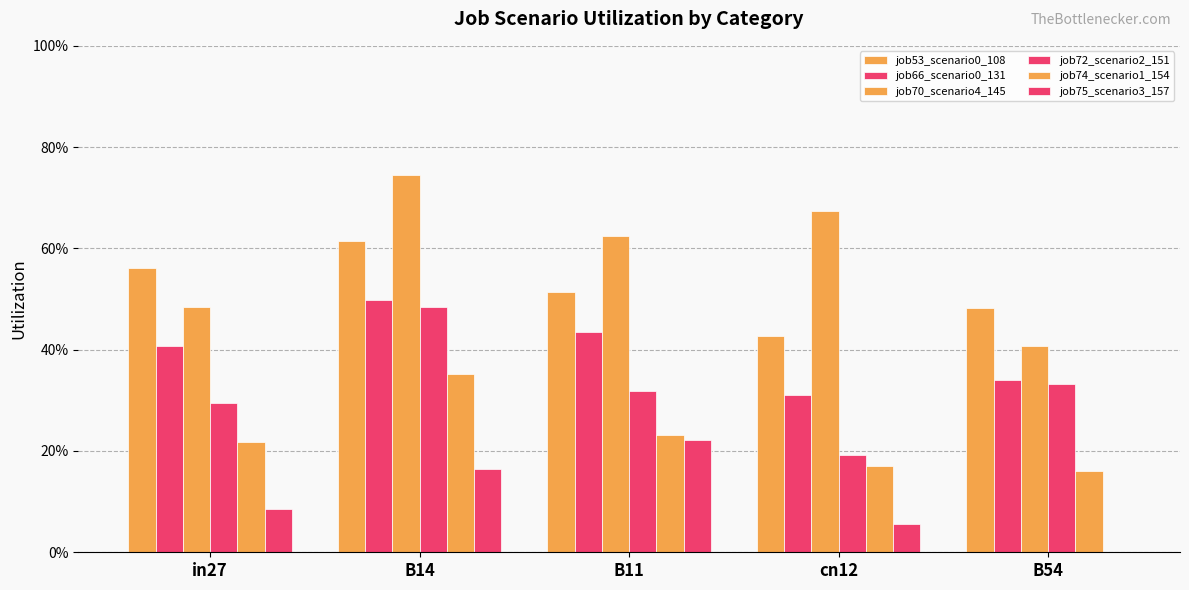

What position from the right is in27?

5